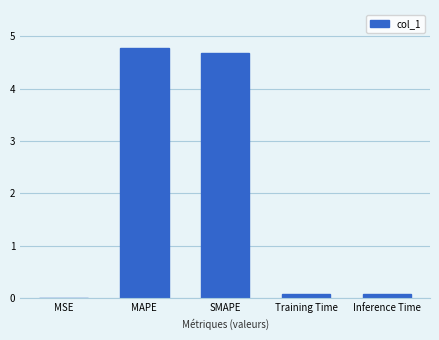

What is the greatest value displayed?

4.8